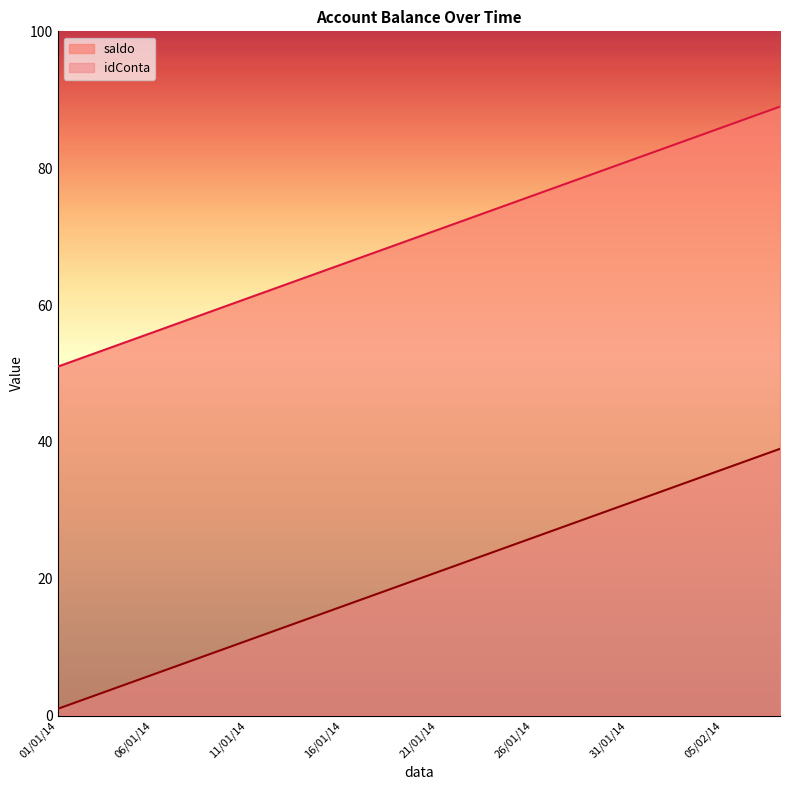

Where does the idConta series first go above 70?

21/01/14